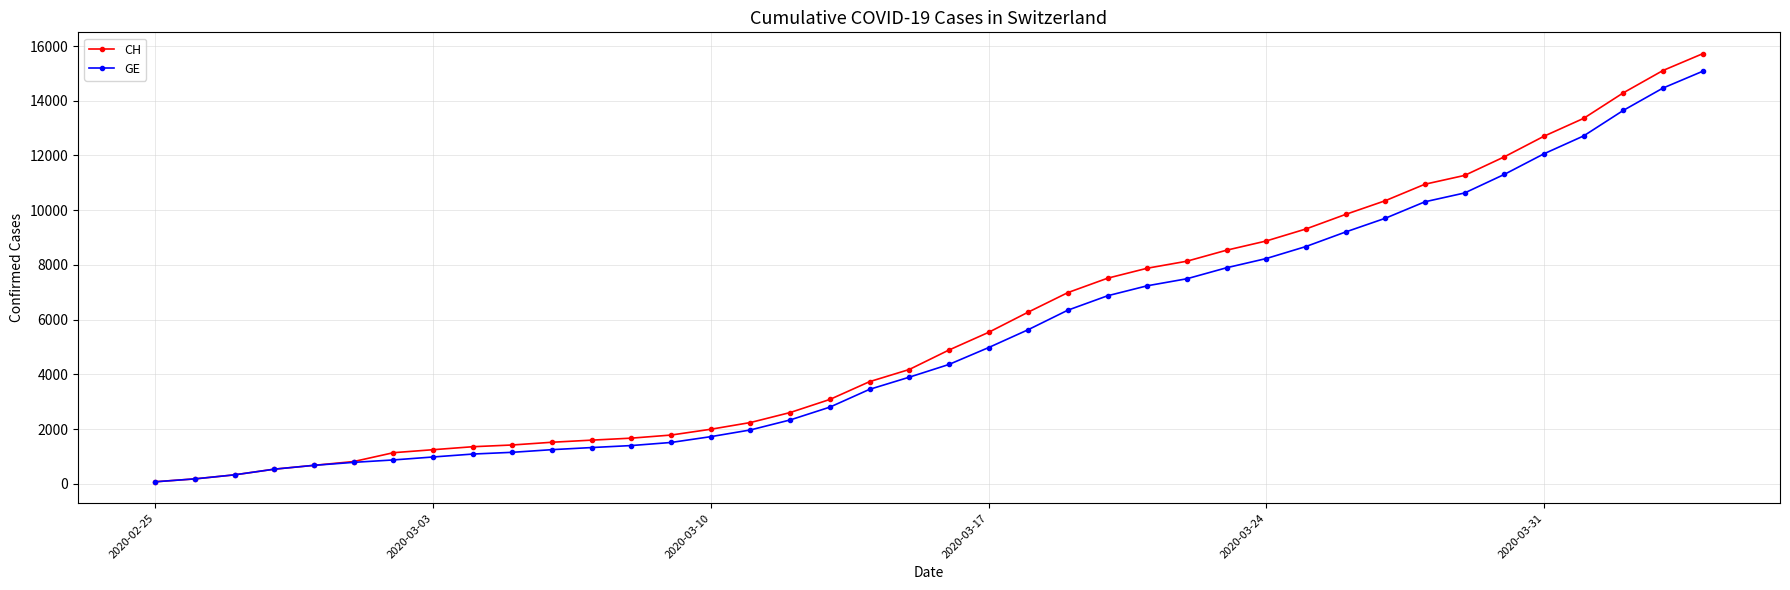

What is the lowest value of the CH series?

72